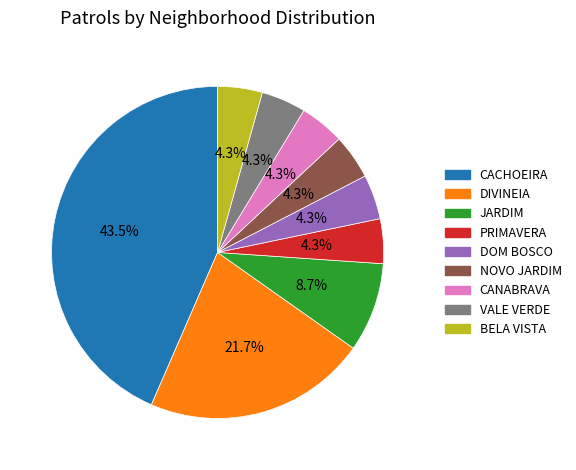

To the nearest percent, what is the average slice percentage?

11%